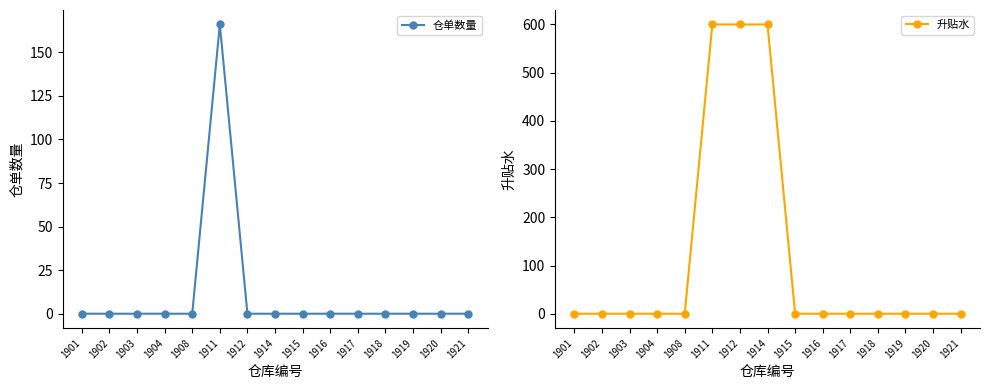

True or false: 升贴水 has more than 2 interior local peaks.

False